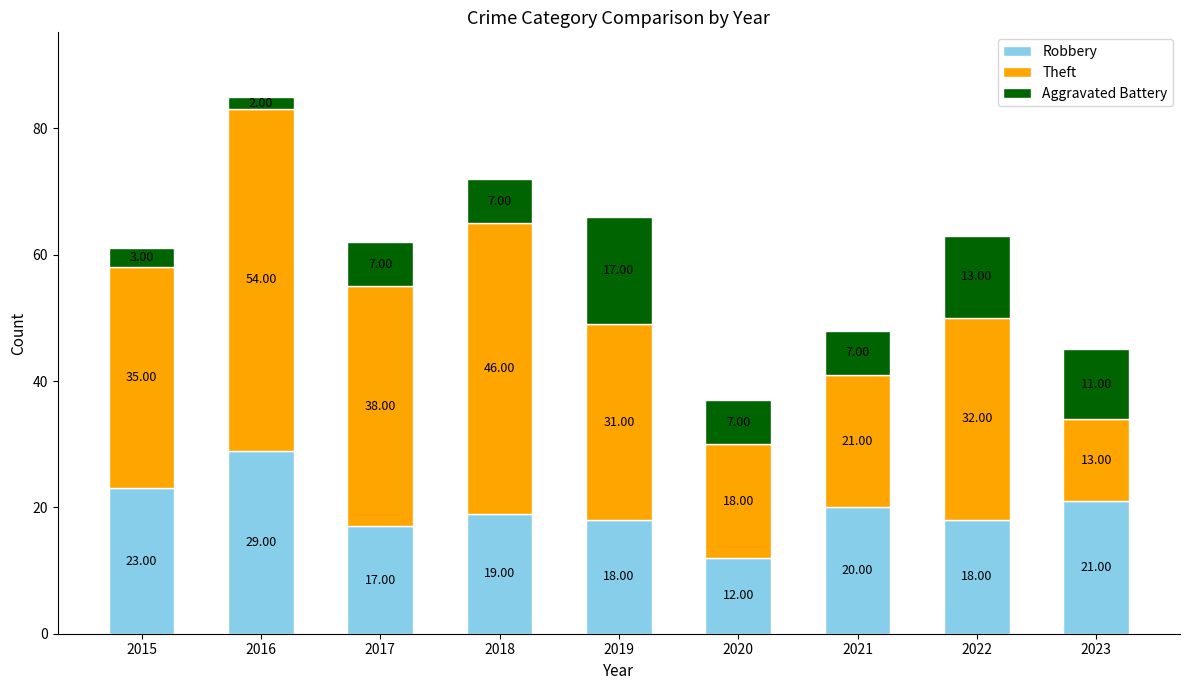

What is the average value of the Robbery series?

20